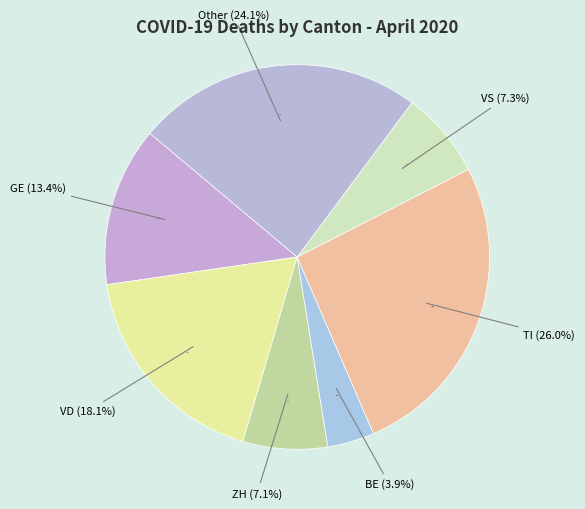

True or false: TI accounts for 38% of the total.

False